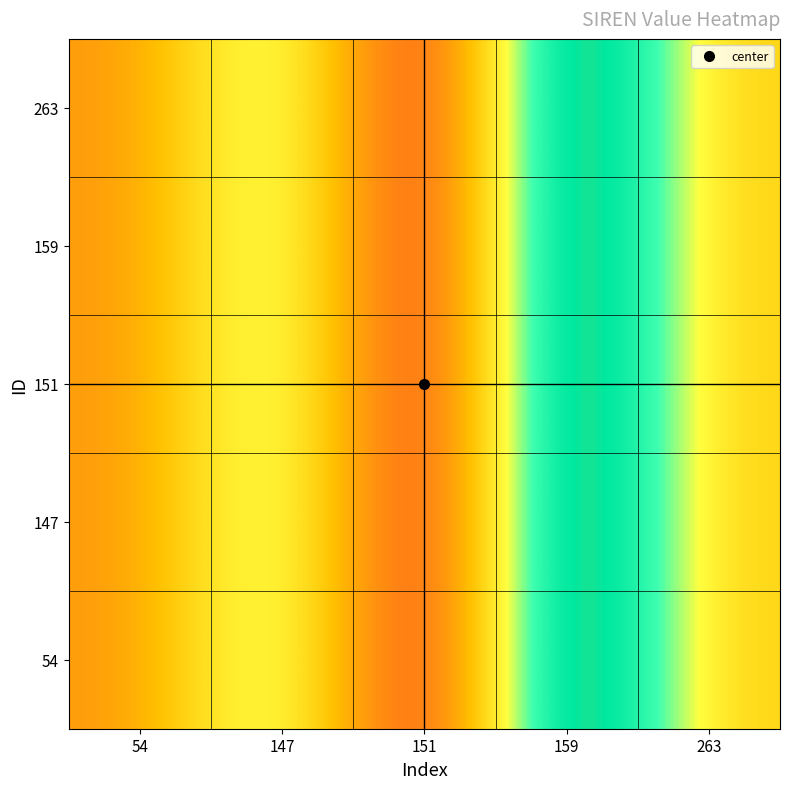

Reading left to right, transcribe all the data shown in this chart.

54: 54=61501615	147=79684783	151=45850765	159=95650081	263=67502781
147: 54=61501615	147=79684783	151=45850765	159=95650081	263=67502781
151: 54=61501615	147=79684783	151=45850765	159=95650081	263=67502781
159: 54=61501615	147=79684783	151=45850765	159=95650081	263=67502781
263: 54=61501615	147=79684783	151=45850765	159=95650081	263=67502781